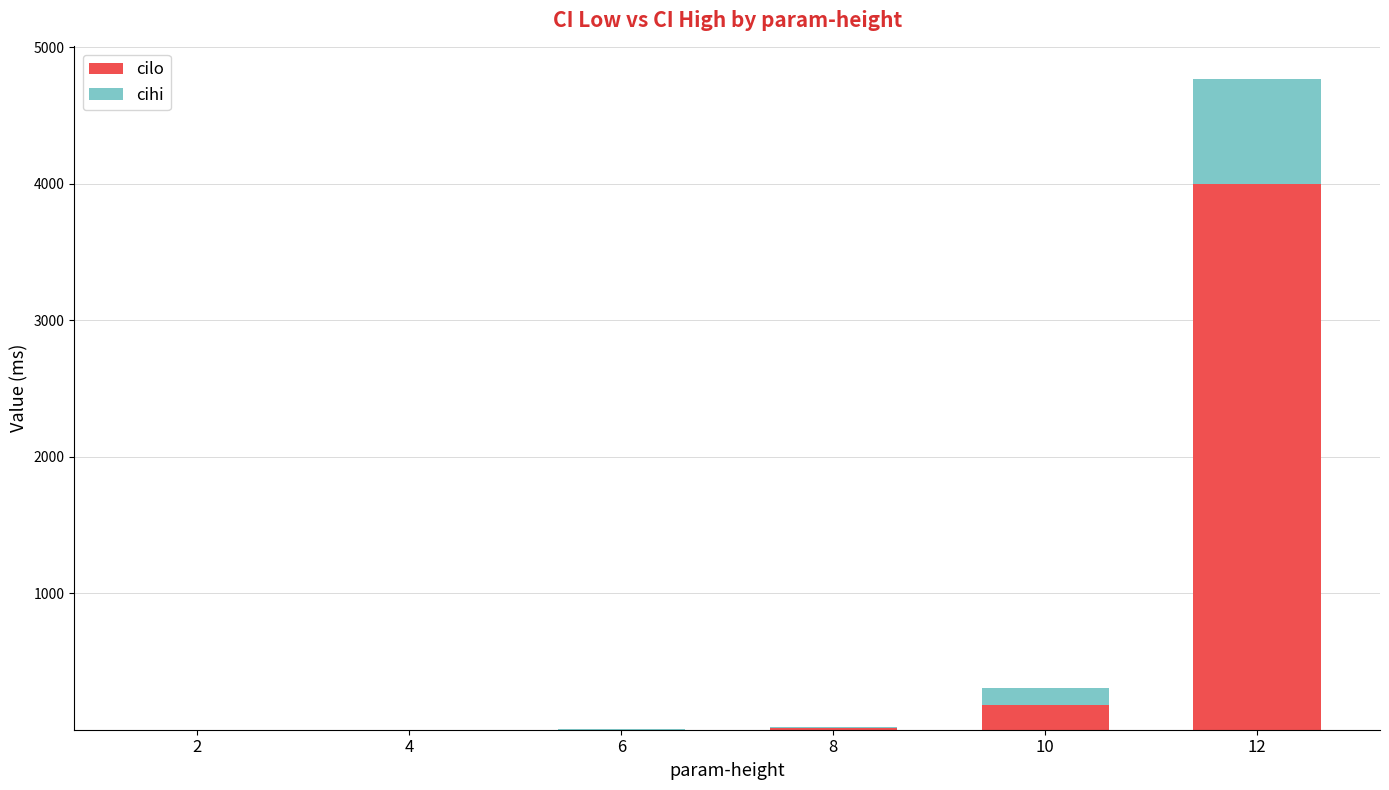

How many data points in cilo are above 10?

3